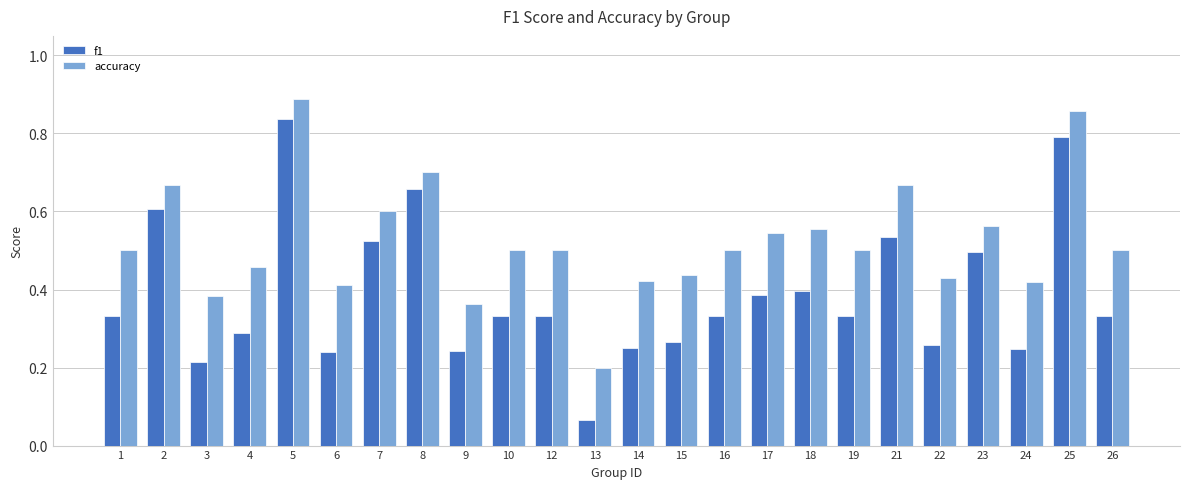

Between 9 and 23, which series saw the biggest shift?

f1